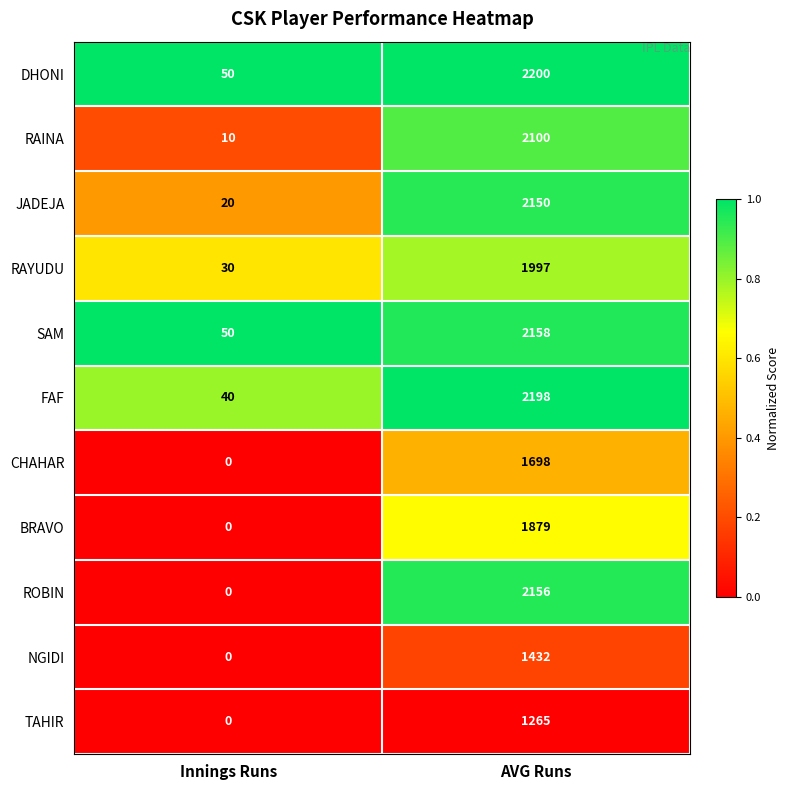

What is the difference between the maximum and minimum values in the NGIDI series?

1432